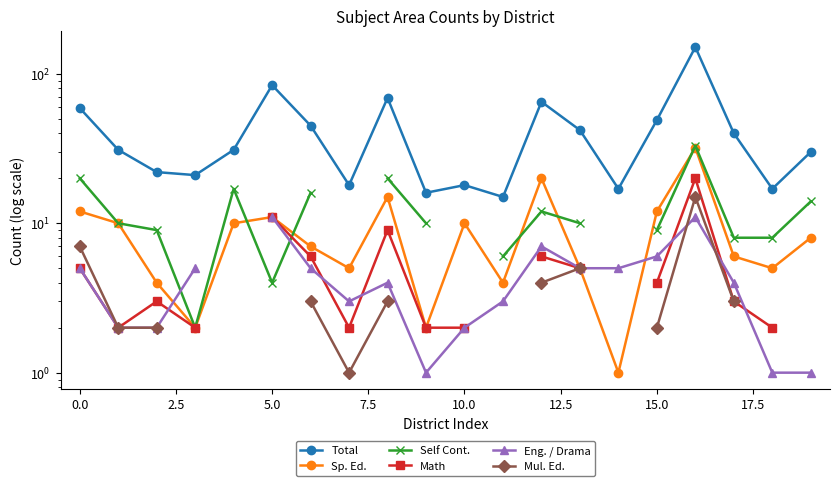

Between −2.5 and 7.5, which series saw the biggest shift?

Total